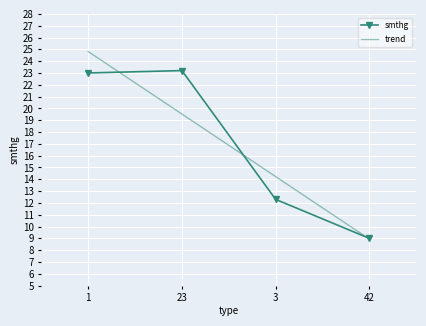

At which label is trend closest to 16?

3